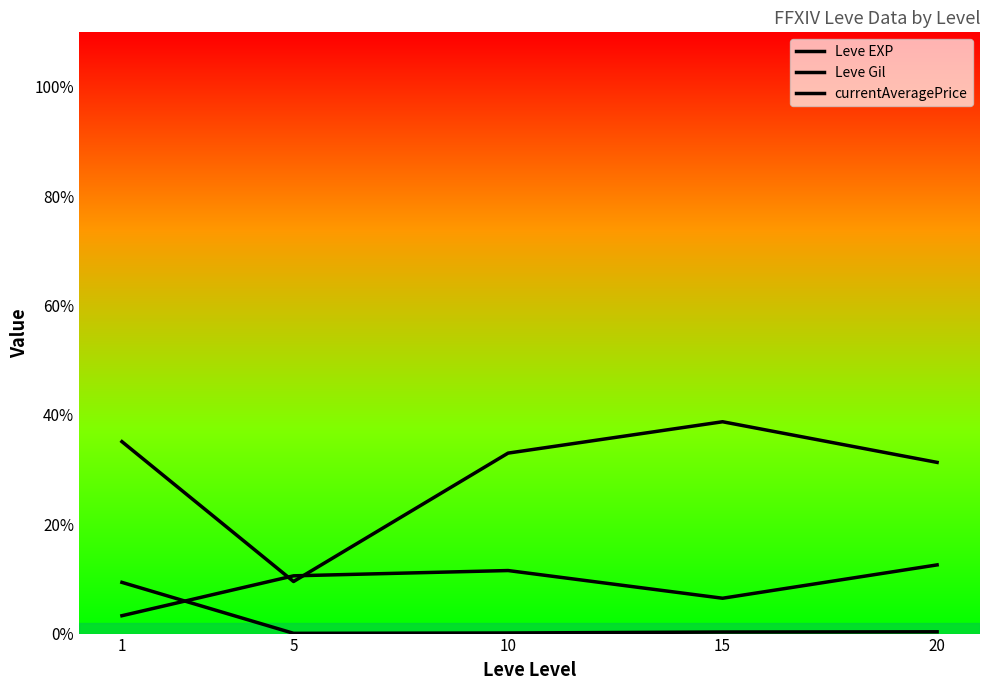

Which category has the highest value in the Leve EXP series?

1